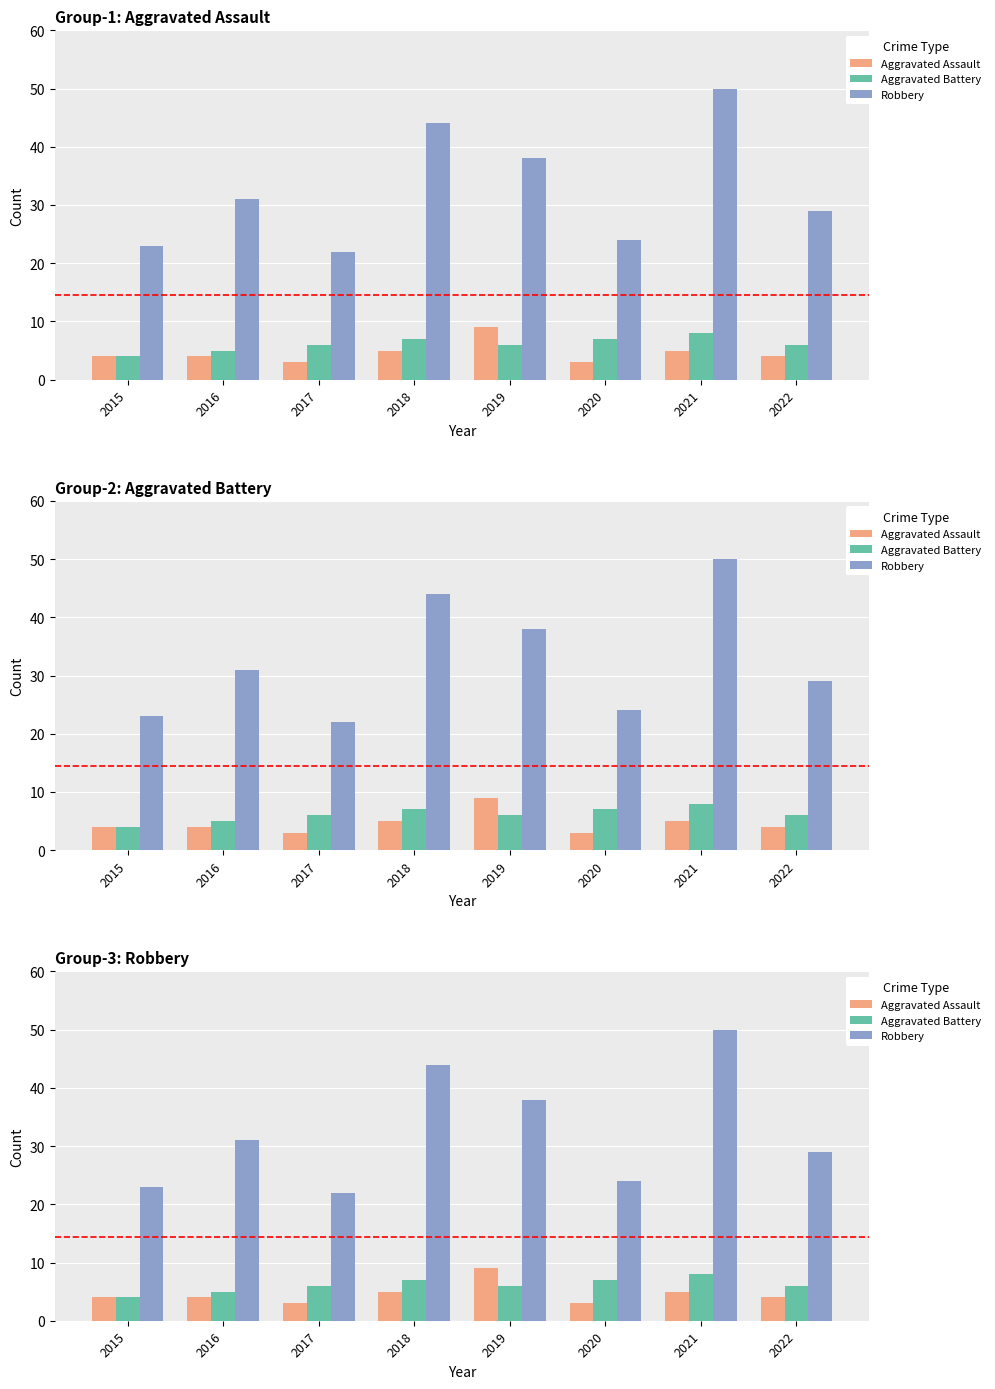

What is the approximate value of Aggravated Assault at 2022?

4